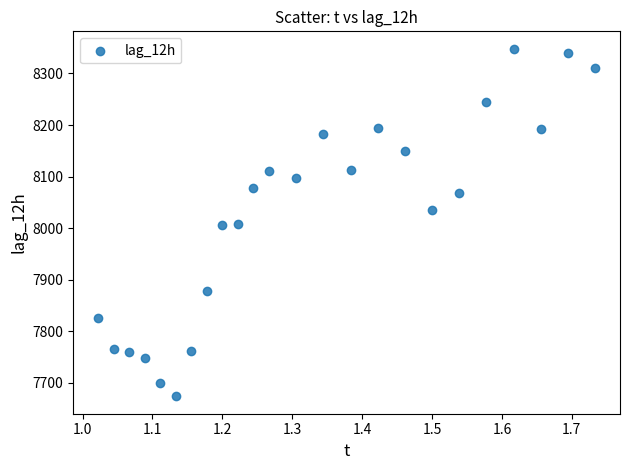

What is the range of Y values (max minus min)?

674